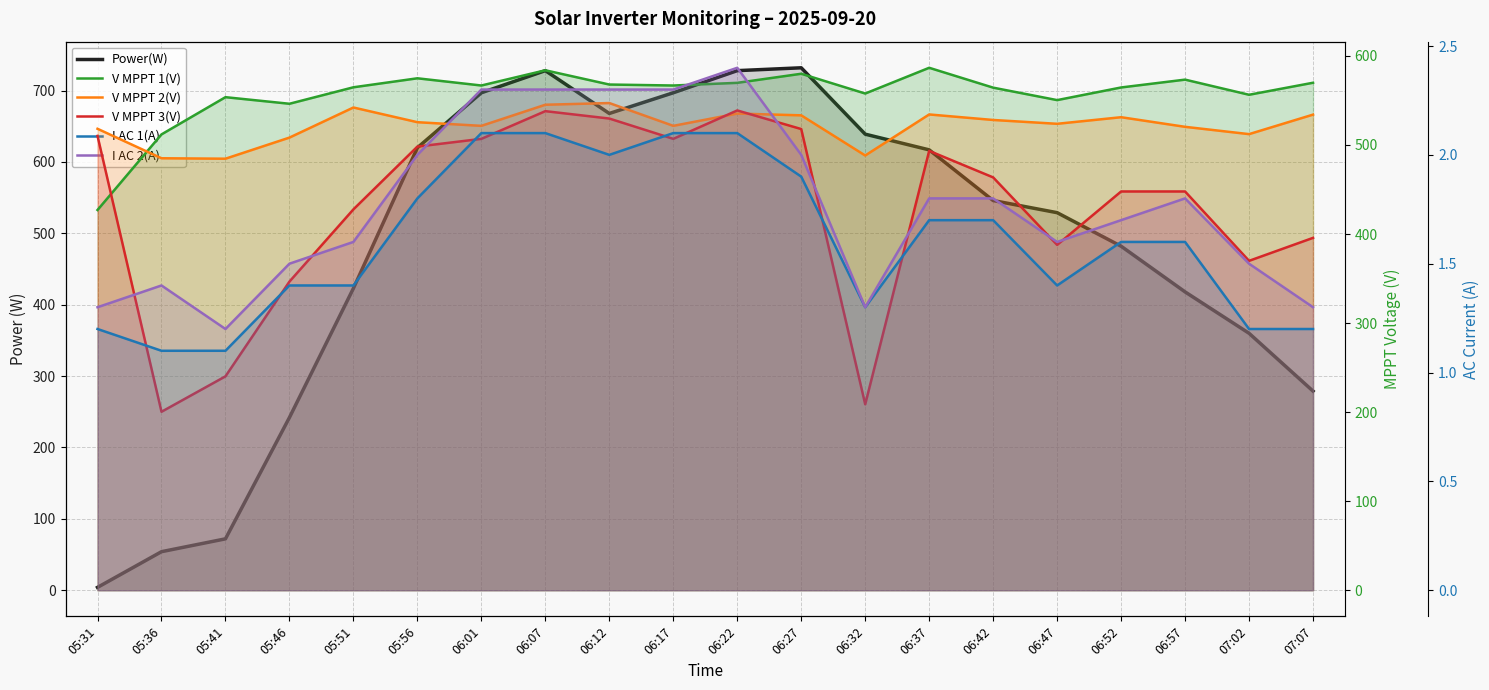

Between 05:41 and 07:07, which is larger?

07:07